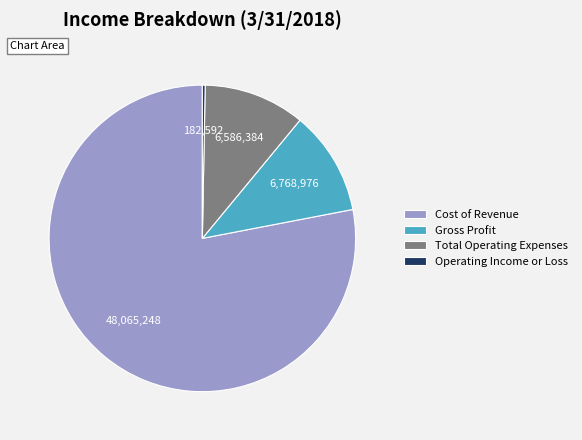

Is it true that Total Operating Expenses is 11% of the pie?

True